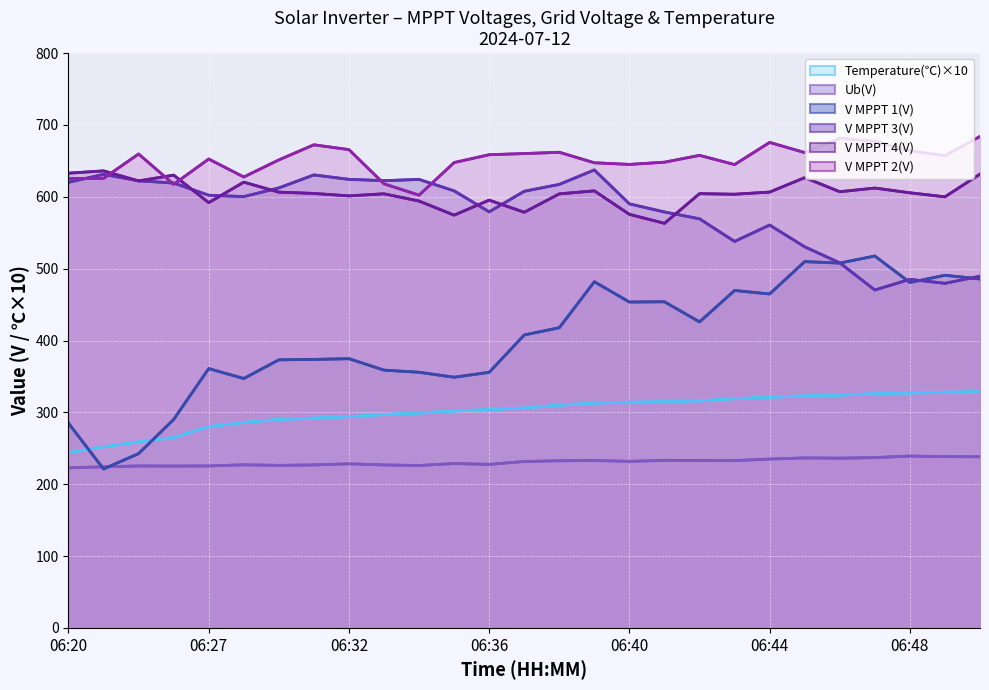

True or false: Temperature and V MPPT 3(V) intersect in this chart.

False